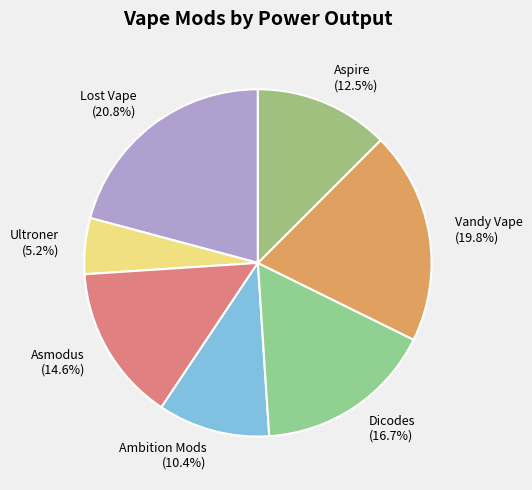

Is it true that Vandy Vape is 20% of the pie?

True